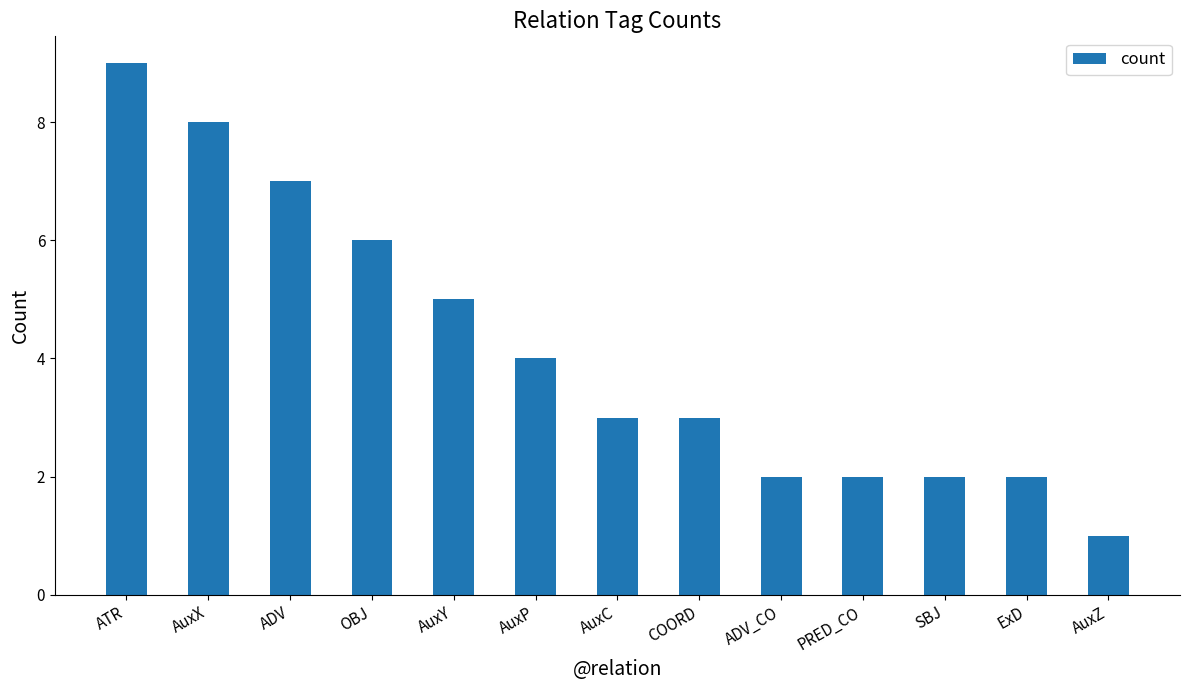

How many bars are there in total?

13